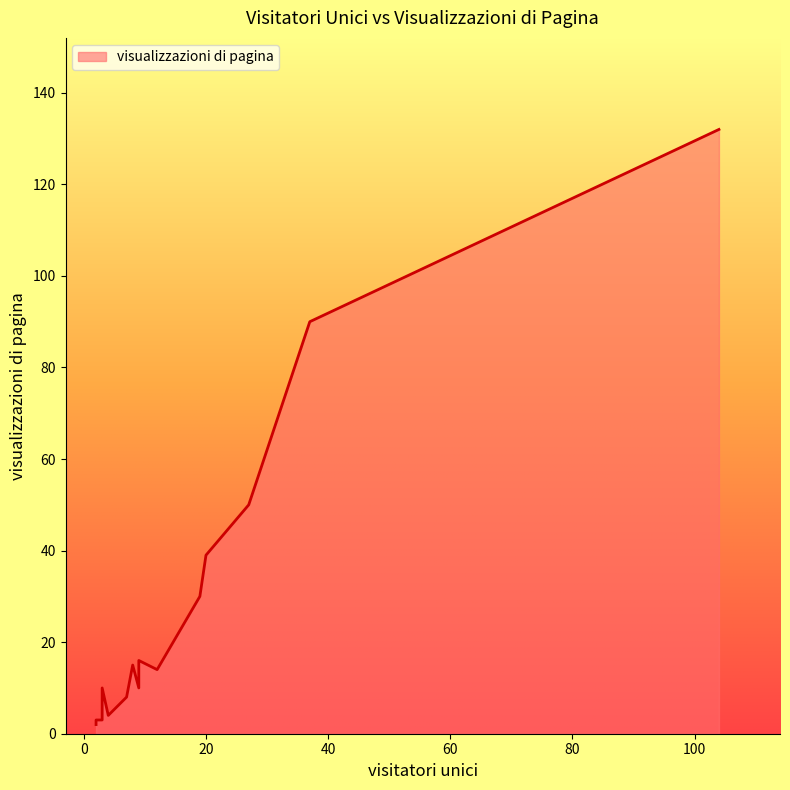

What is the difference between the maximum and minimum values?

130